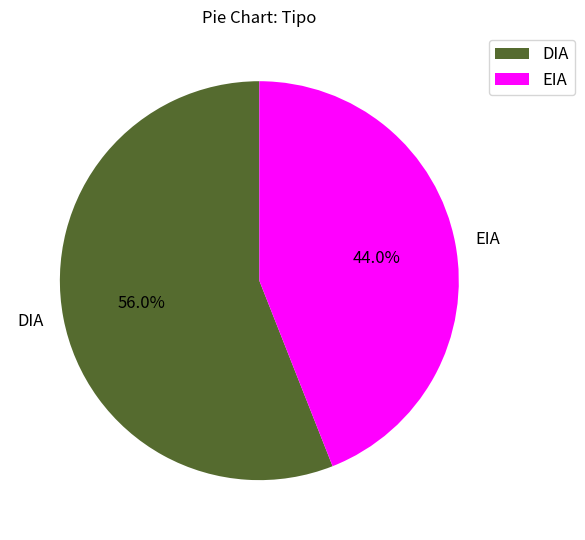

Approximately how many times larger is the value at EIA compared to DIA?

0.8